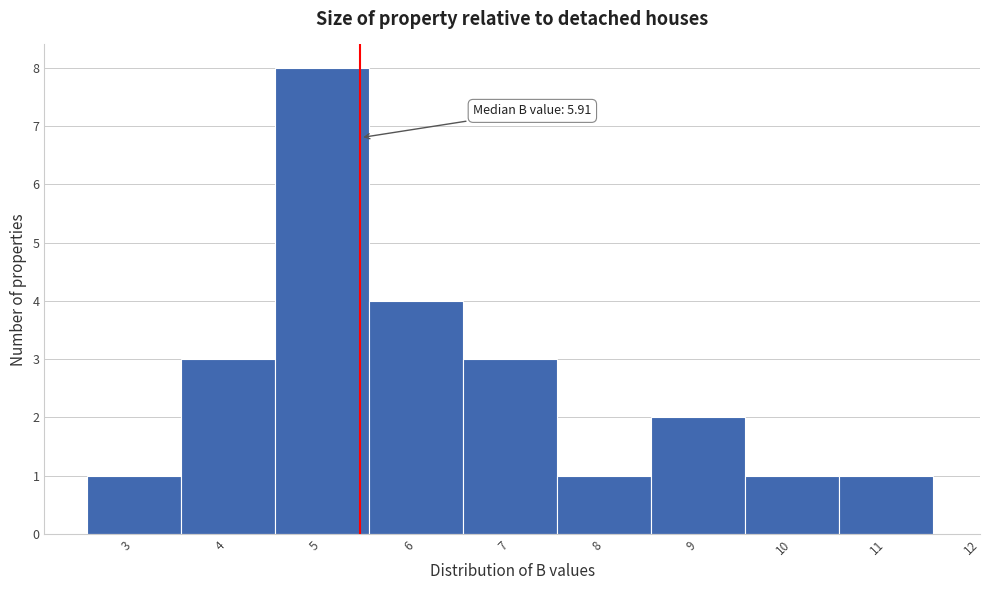

Reading left to right, what are all the values shown in this chart?

3=1	4=3	5=8	6=4	7=3	8=1	9=2	10=1	11=1